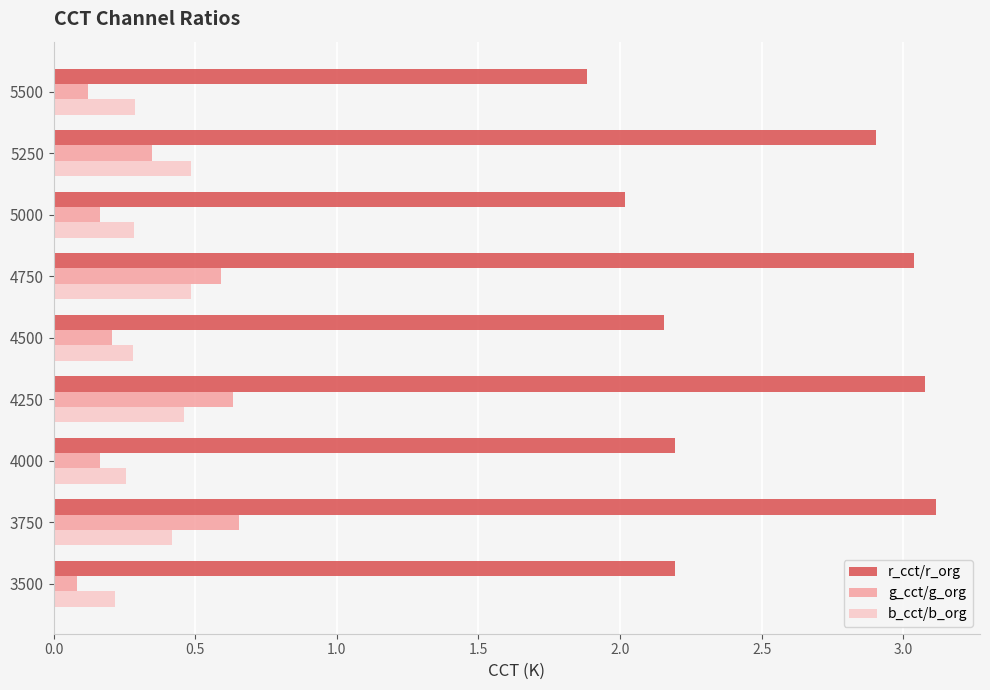

What are all the series names shown in the legend?

r_cct/r_org, g_cct/g_org, b_cct/b_org